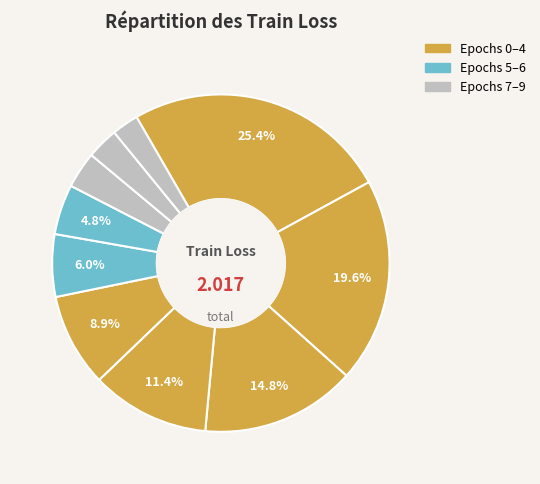

Rank the categories by value from highest to lowest.

0, 1, 2, 3, 4, 5, 6, 7, 8, 9